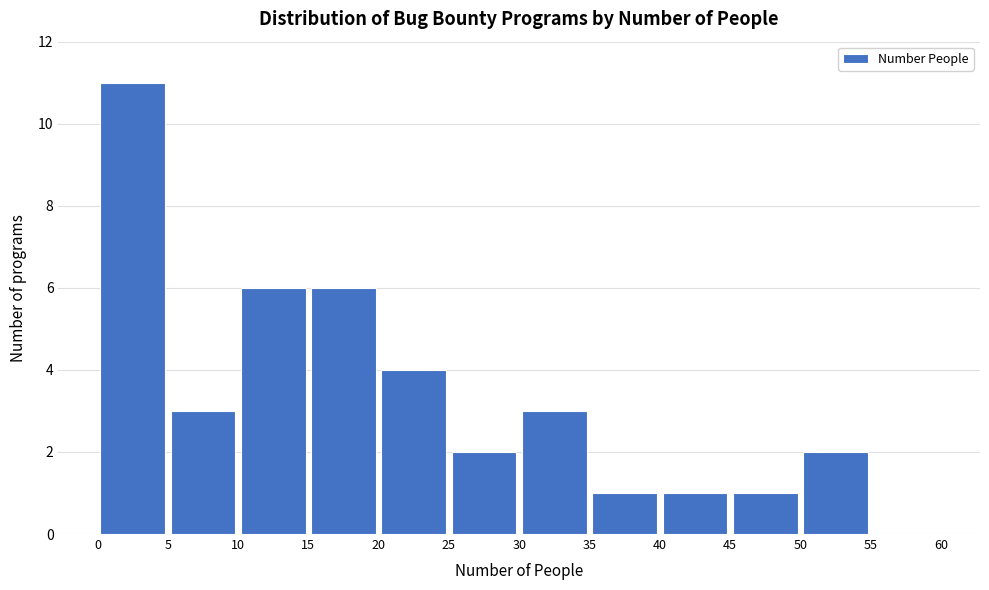

Reading left to right, list every bar in this chart as the range it spans on the x-axis followed by its height. The values are not printed on the chart, so give them approximately, as read against the axis.

0 to 5: 11
5 to 10: 3
10 to 15: 6
15 to 20: 6
20 to 25: 4
25 to 30: 2
30 to 35: 3
35 to 40: 1
40 to 45: 1
45 to 50: 1
50 to 55: 2
55 to 60: 0